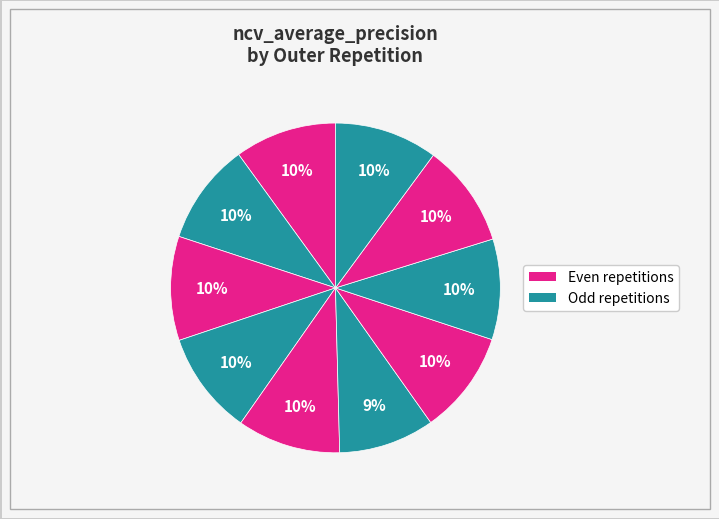

How many slices are in this pie chart?

10